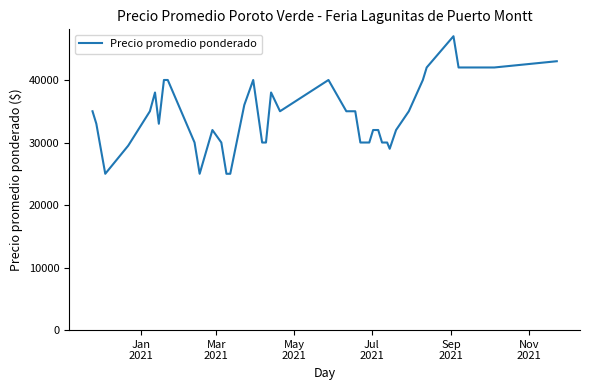

What is the difference between the maximum and minimum values?

22000